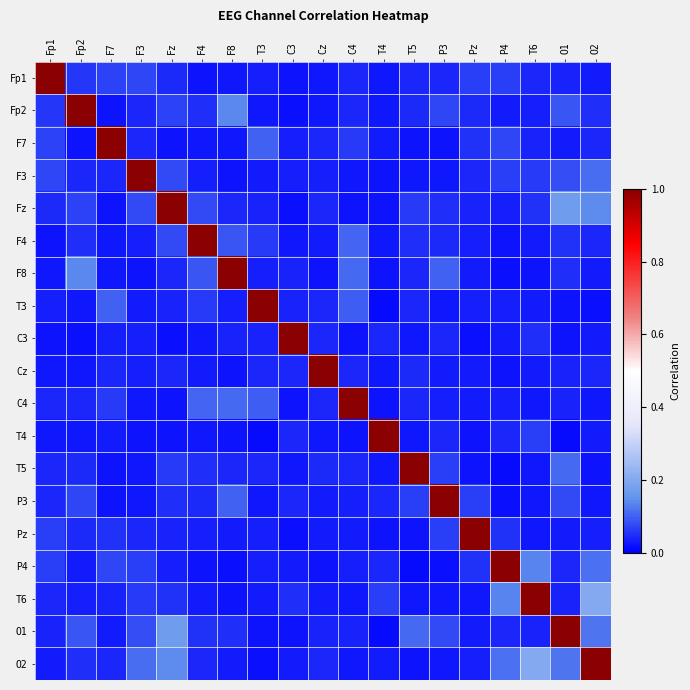

What is the maximum value shown in the chart?

1.0